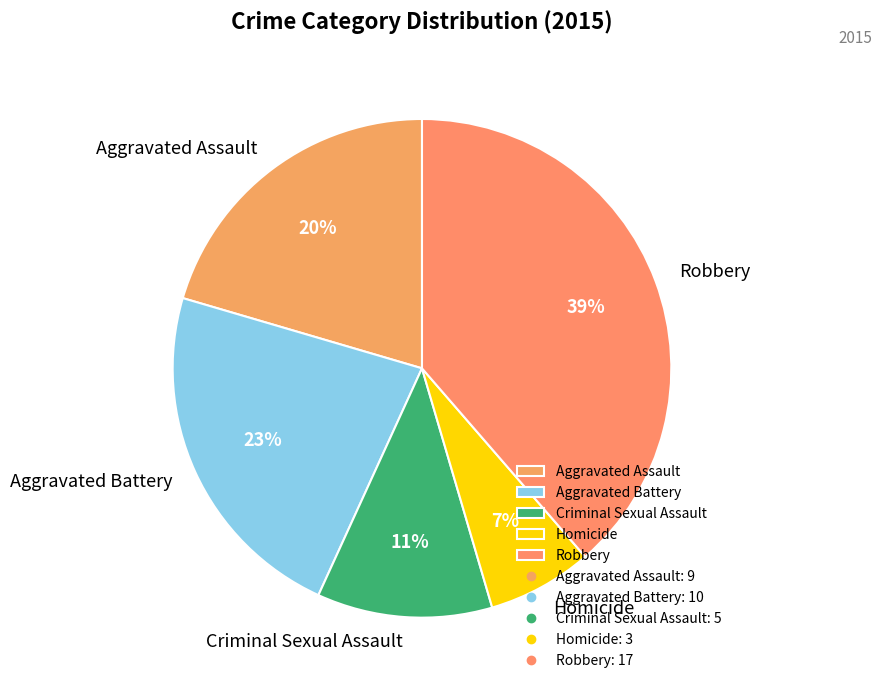

True or false: Aggravated Battery accounts for 23% of the total.

True